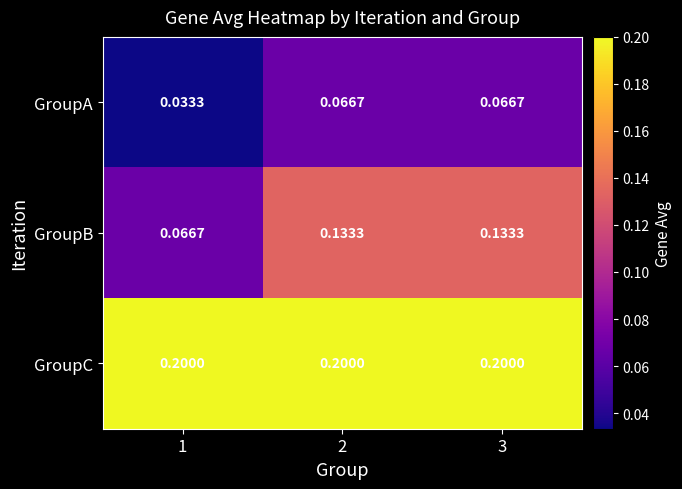

Which series has the largest total across all categories?

GroupC